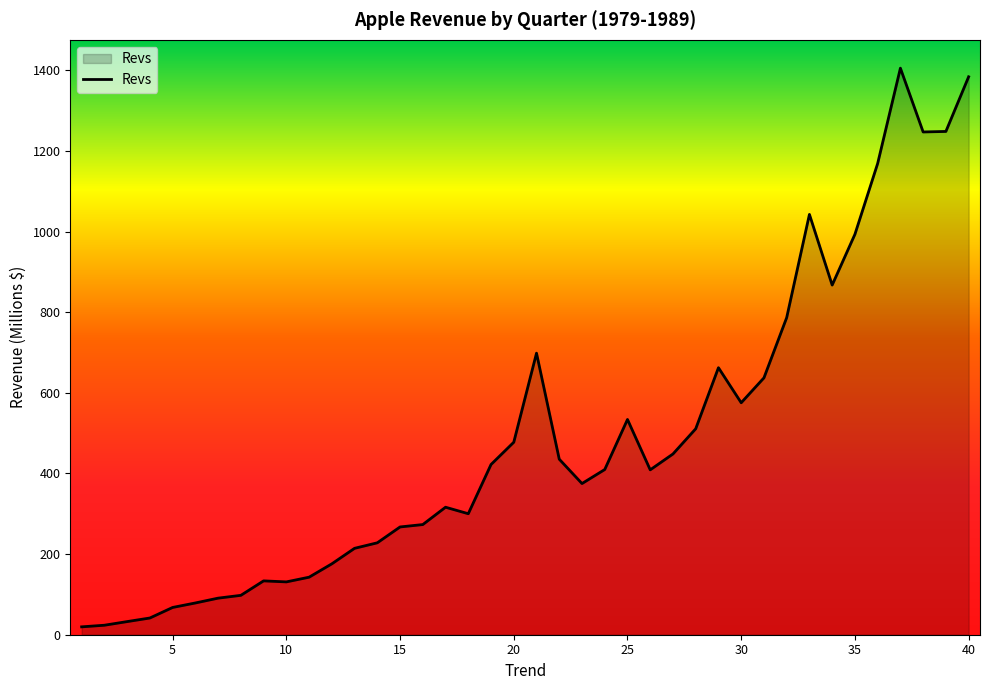

Count the number of data series in this chart.

1